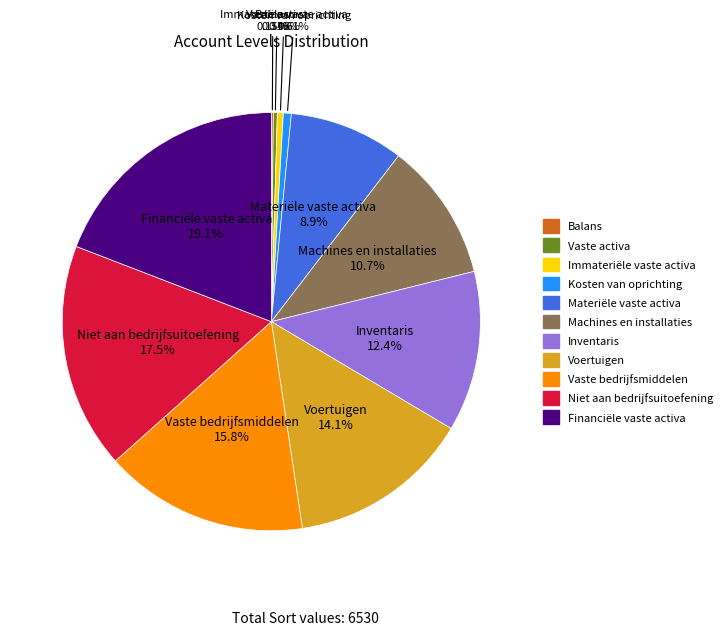

Is Vaste bedrijfsmiddelen the majority of the pie?

No